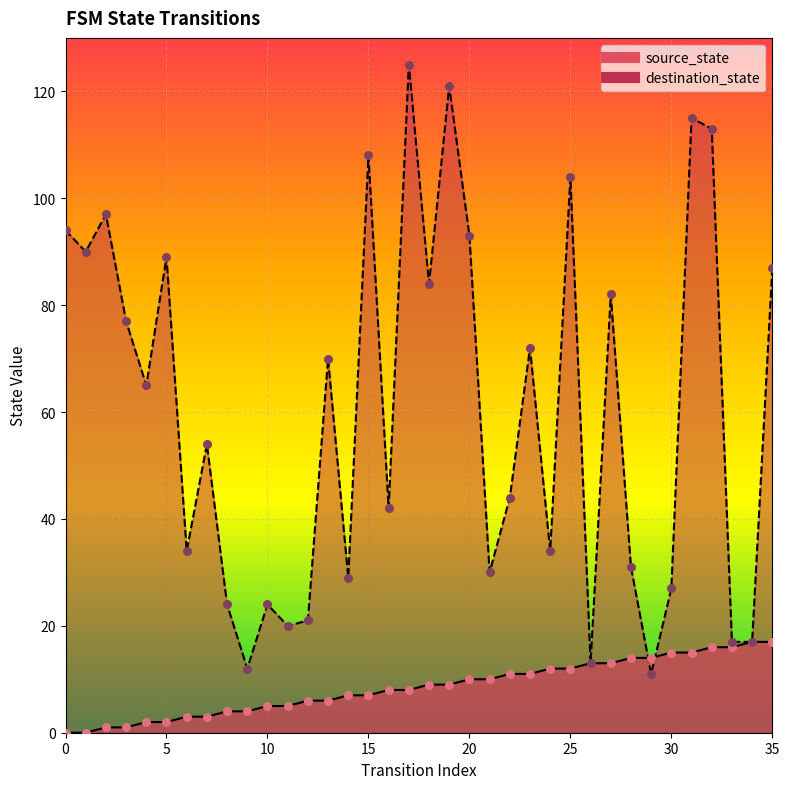

Which series has the largest total across all categories?

destination_state